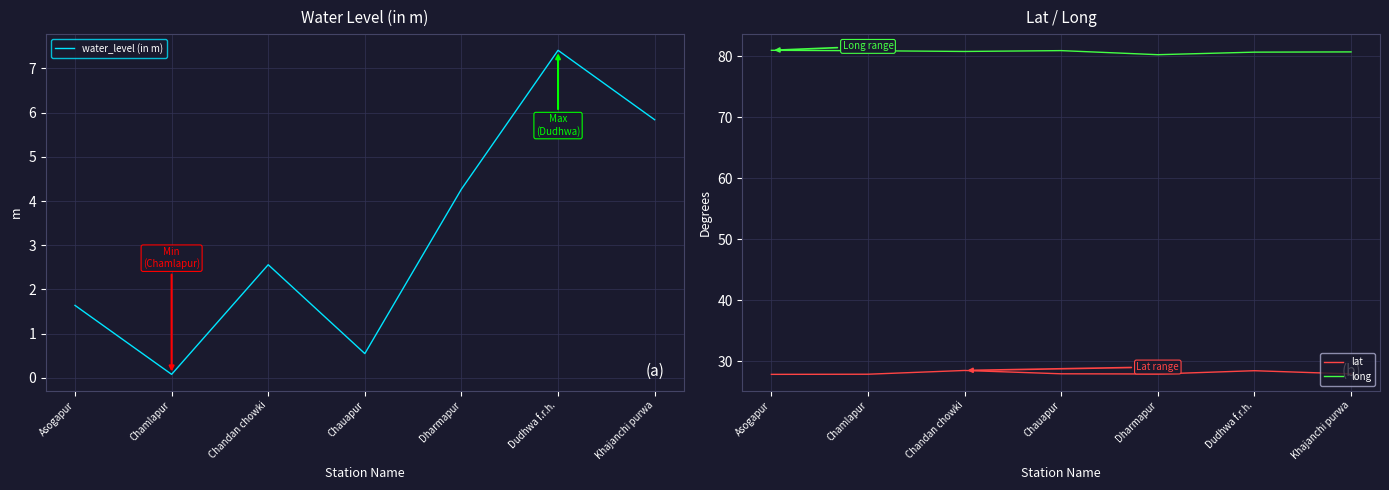

Between Dudhwa f.r.h. and Asogapur, which is larger?

Dudhwa f.r.h.